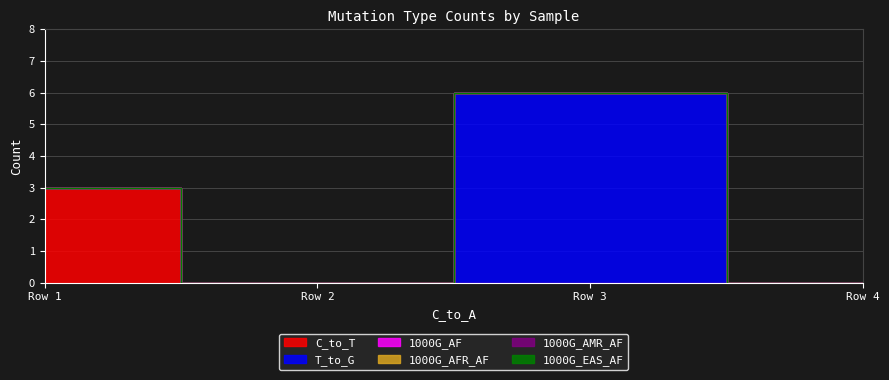

True or false: 1000G_AMR_AF and 1000G_EAS_AF intersect in this chart.

False